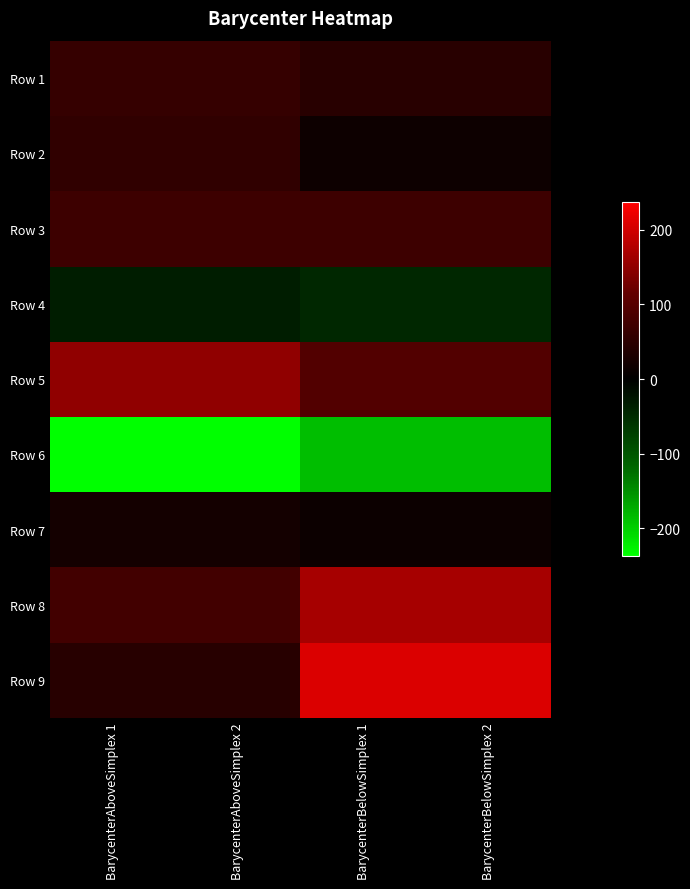

What is the spread (max minus min) of values at BarycenterBelowSimplex 2?

393.7